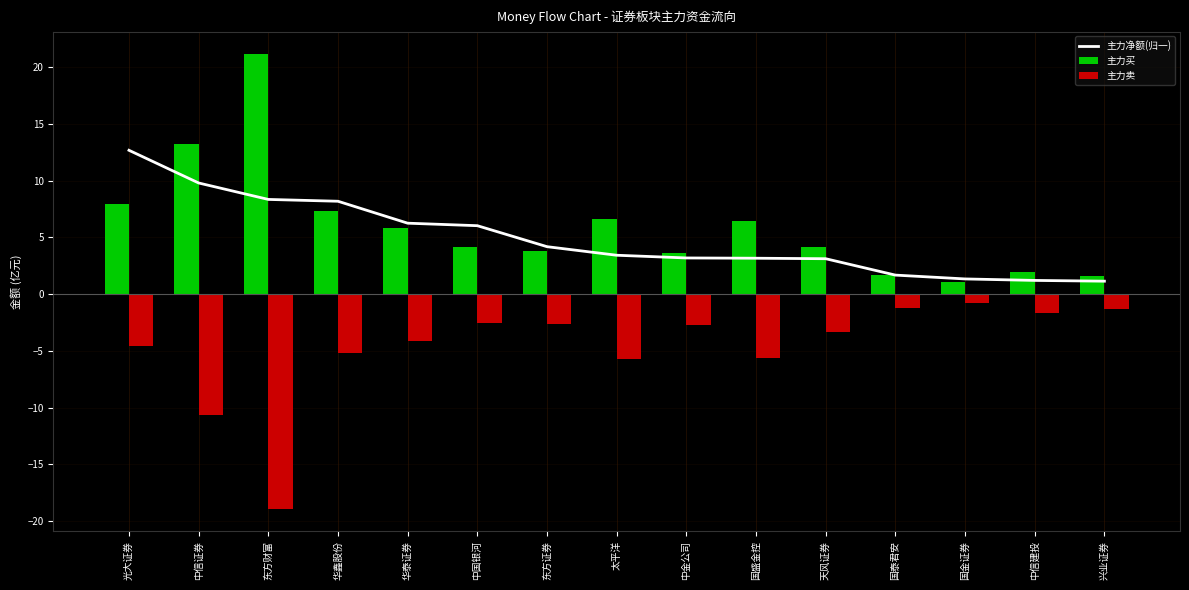

What are all the series names shown in the legend?

主力净额(归一), 主力买, 主力卖